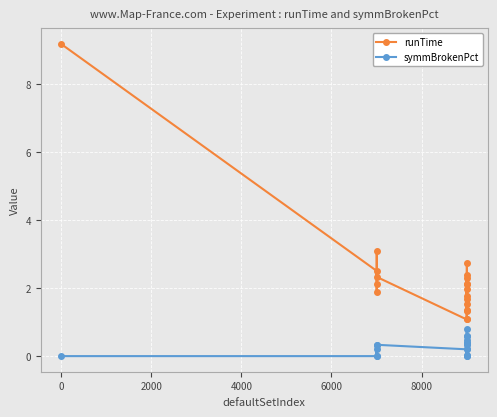

Which series has the largest range (max minus min)?

runTime